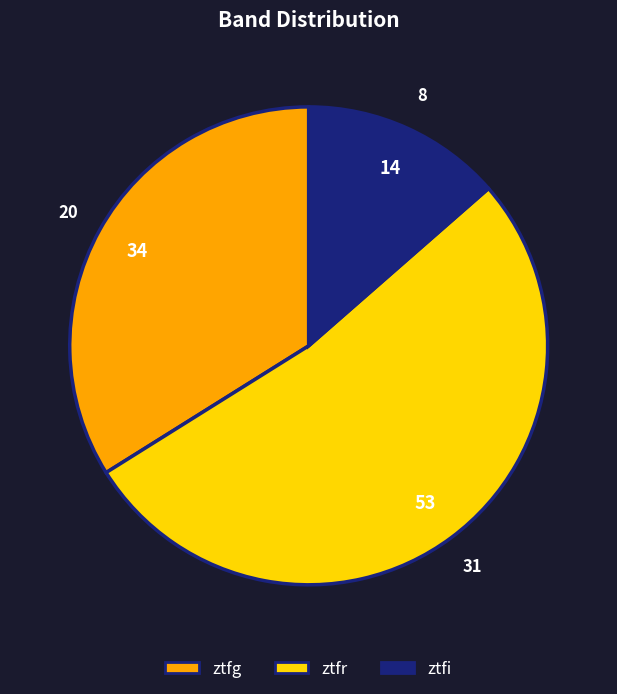

Is the sum of ztfr and ztfg greater than half?

Yes